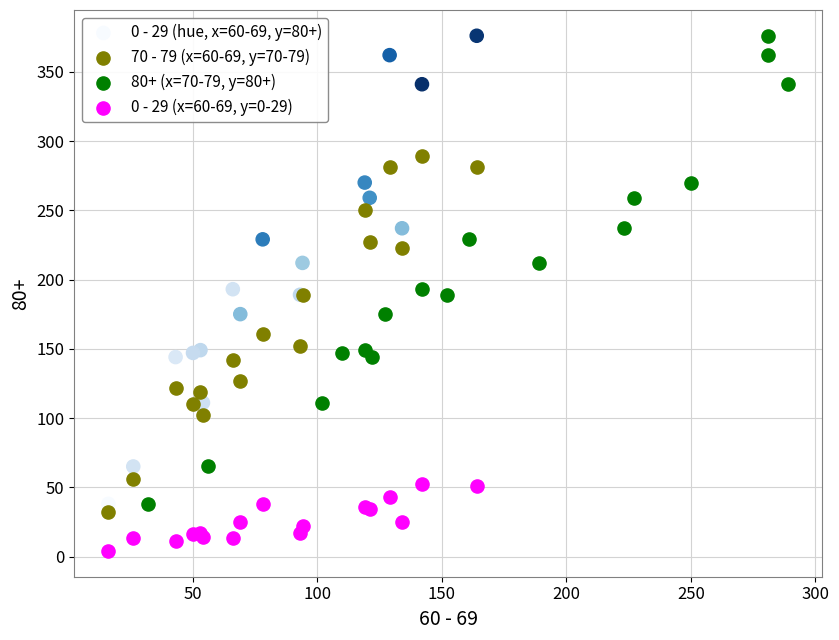

Which series contains the lowest Y value?

0 - 29 (x=60-69, y=0-29)